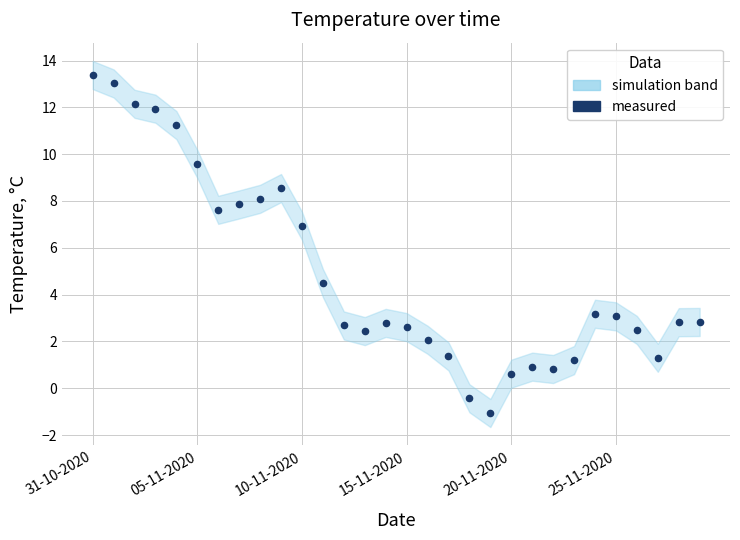

What is the range of Y values (max minus min)?

14.4